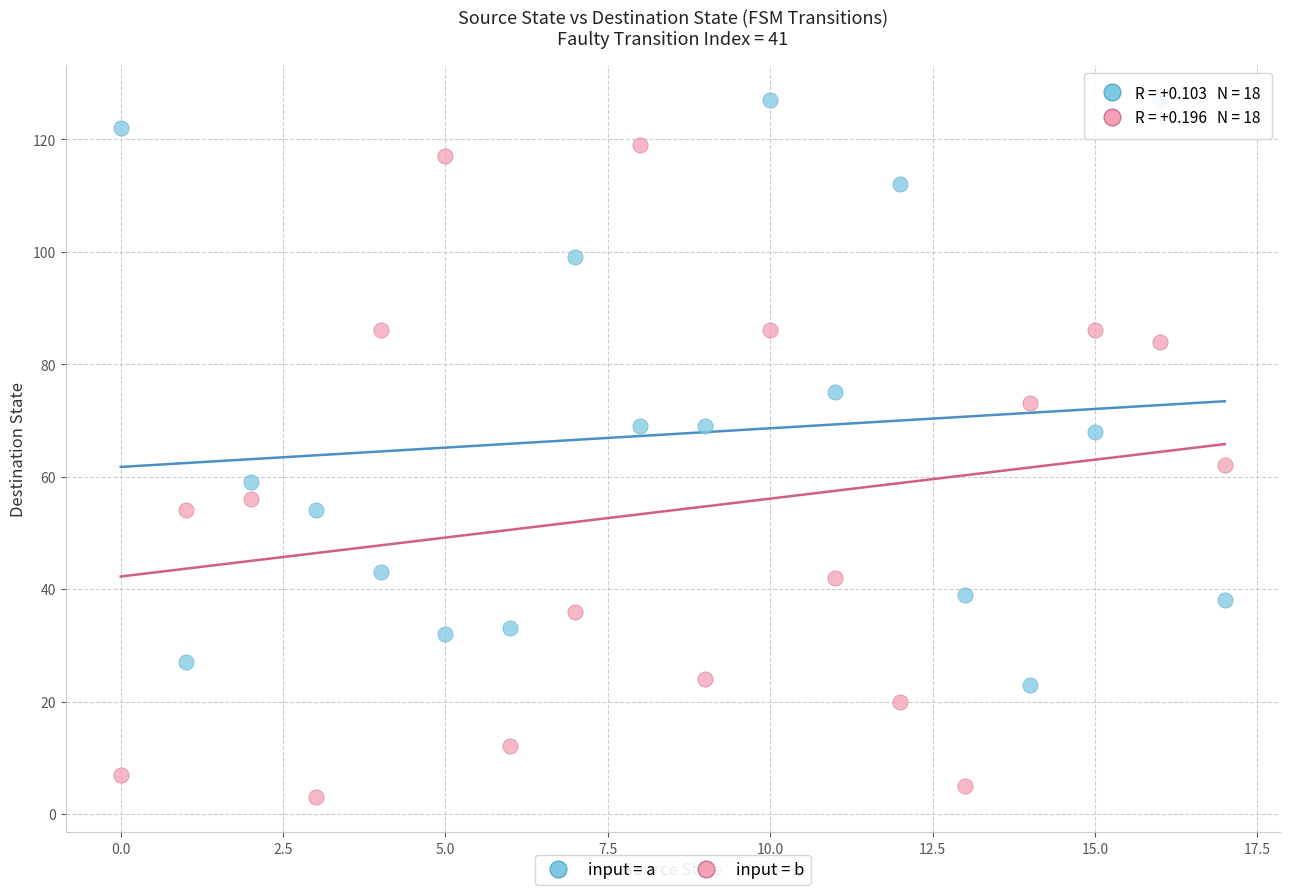

Which series reaches the maximum Y coordinate?

input = a